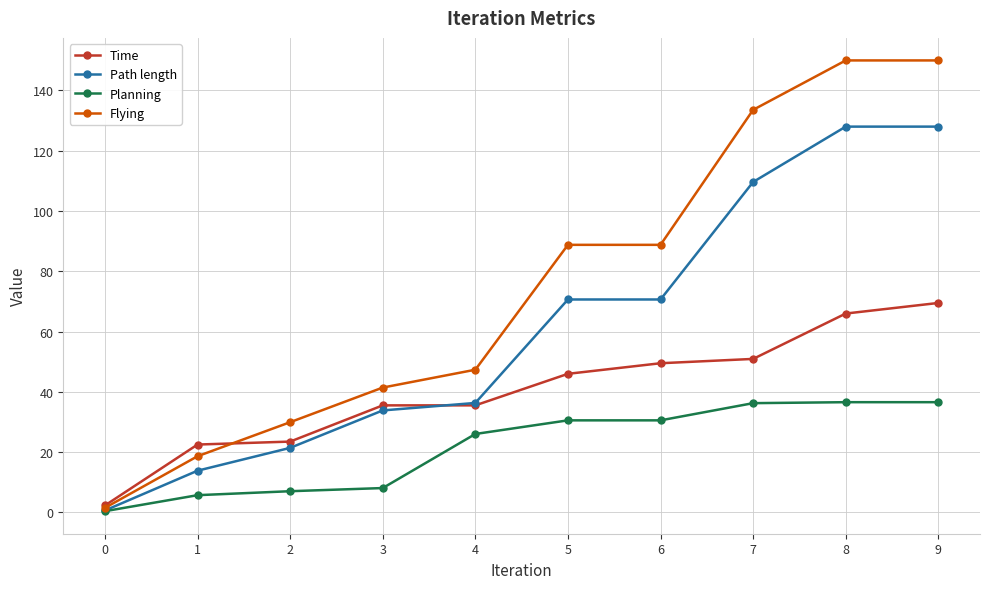

True or false: Planning has a value of 30.5 at 6.

True